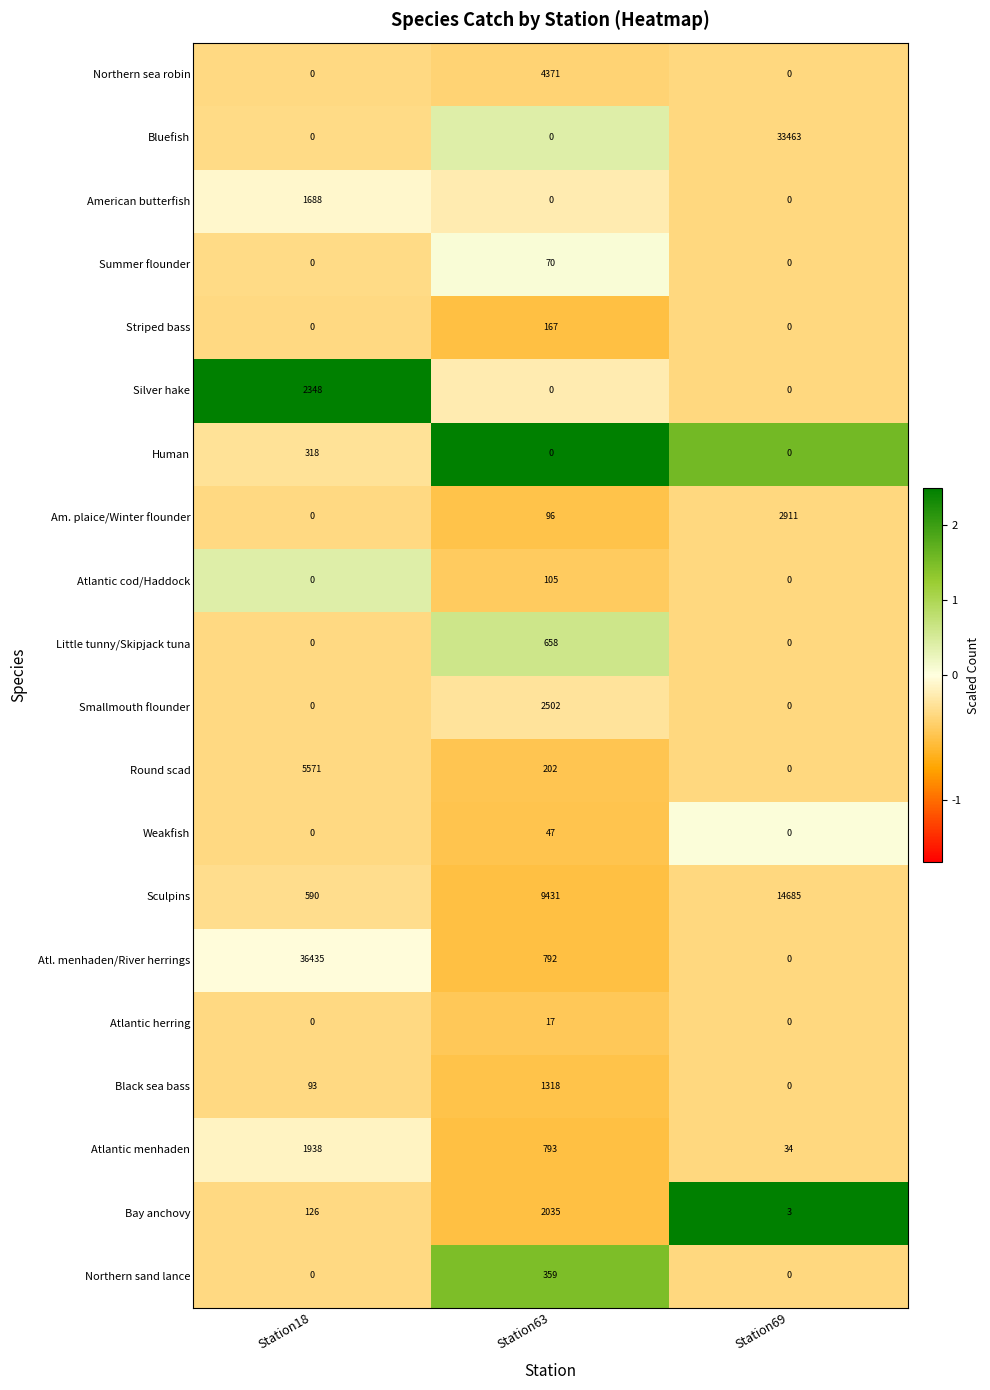

True or false: Am. plaice/Winter flounder has a value of 0 at Station18.

True